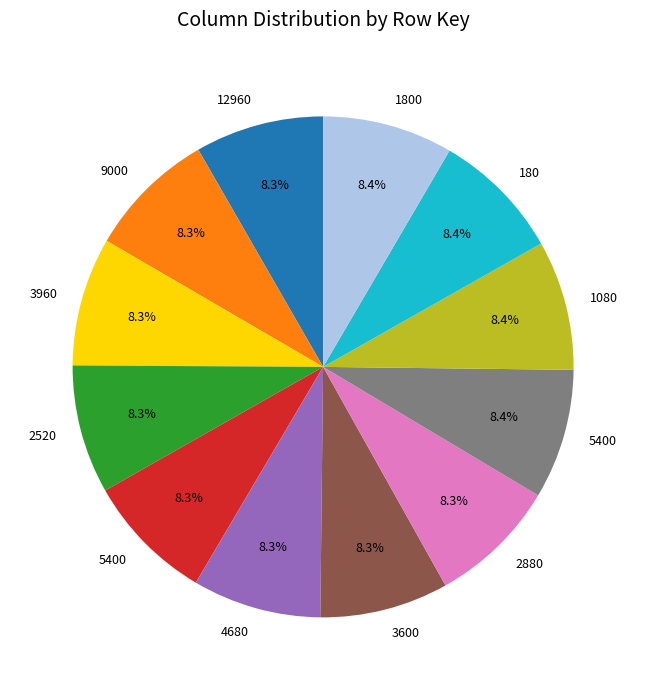

Is there any slice that represents more than half of the pie?

No